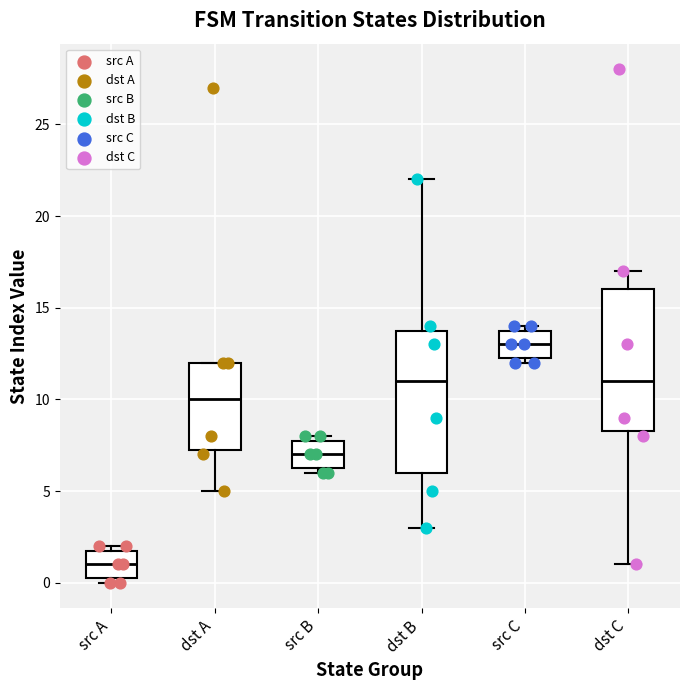

Reading left to right, read every box against the y-axis: the position of its median line, the range the box covers, and the ends of its whiskers. The values are not printed on the chart, so give them approximately, as read against the axis.

src A: median 1.0, box 0.5 to 2.0, whiskers 0.0 to 2.0 (just above the box's upper edge)
dst A: median 10.0, box 7.5 to 12.0, whiskers 5.0 to 12.0
src B: median 7.0, box 6.5 to 8.0, whiskers 6.0 to 8.0 (just above the box's upper edge)
dst B: median 11.0, box 6.0 to 14.0, whiskers 3.0 to 22.0
src C: median 13.0, box 12.5 to 14.0, whiskers 12.0 to 14.0 (just above the box's upper edge)
dst C: median 11.0, box 8.5 to 16.0, whiskers 1.0 to 17.0